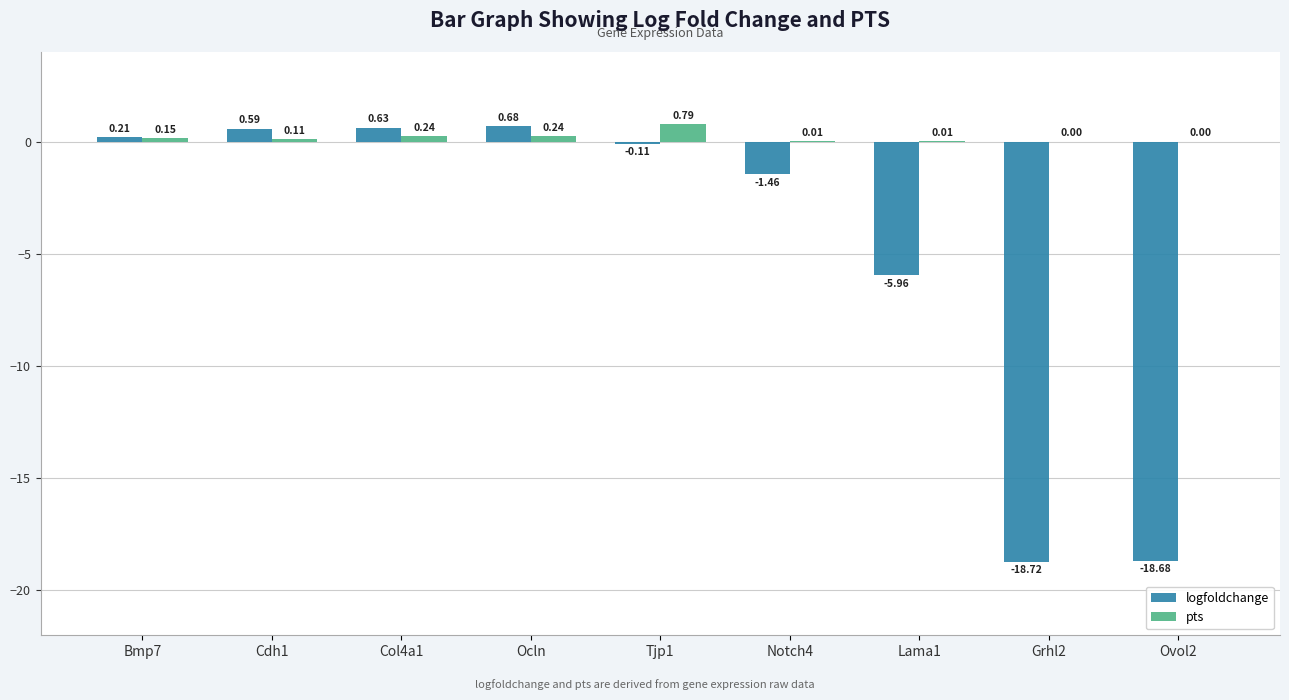

What is the sum of all logfoldchange values?

-42.8